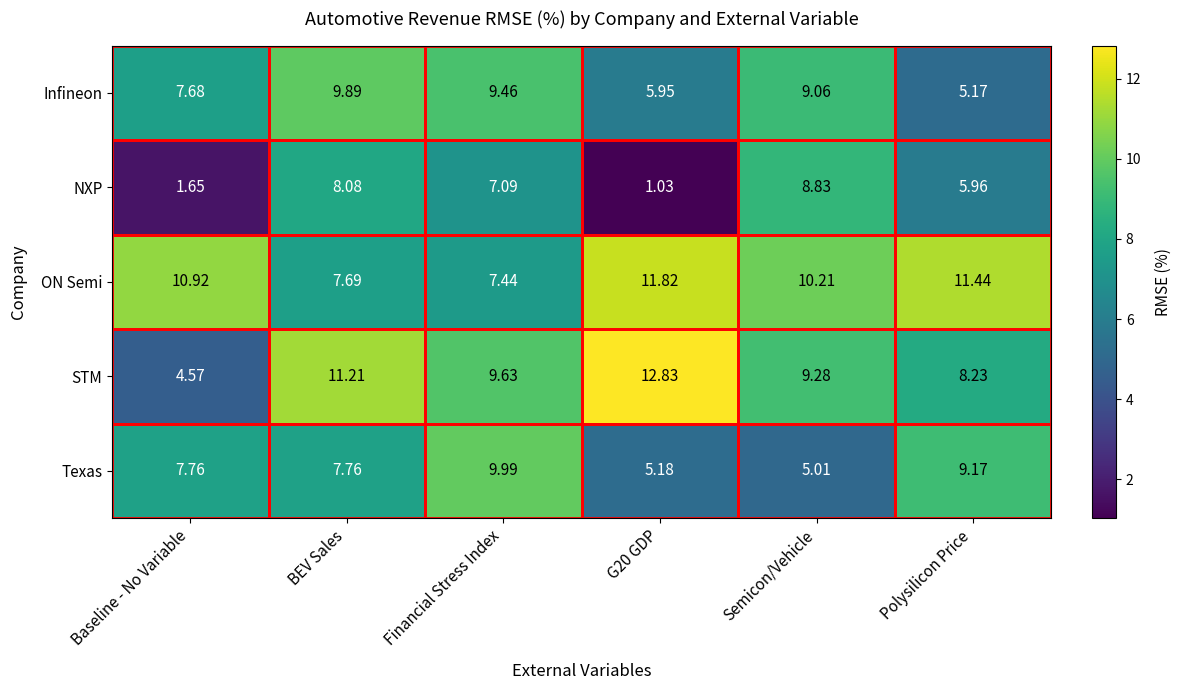

Where does the ON Semi series first go above 10?

Baseline - No Variable